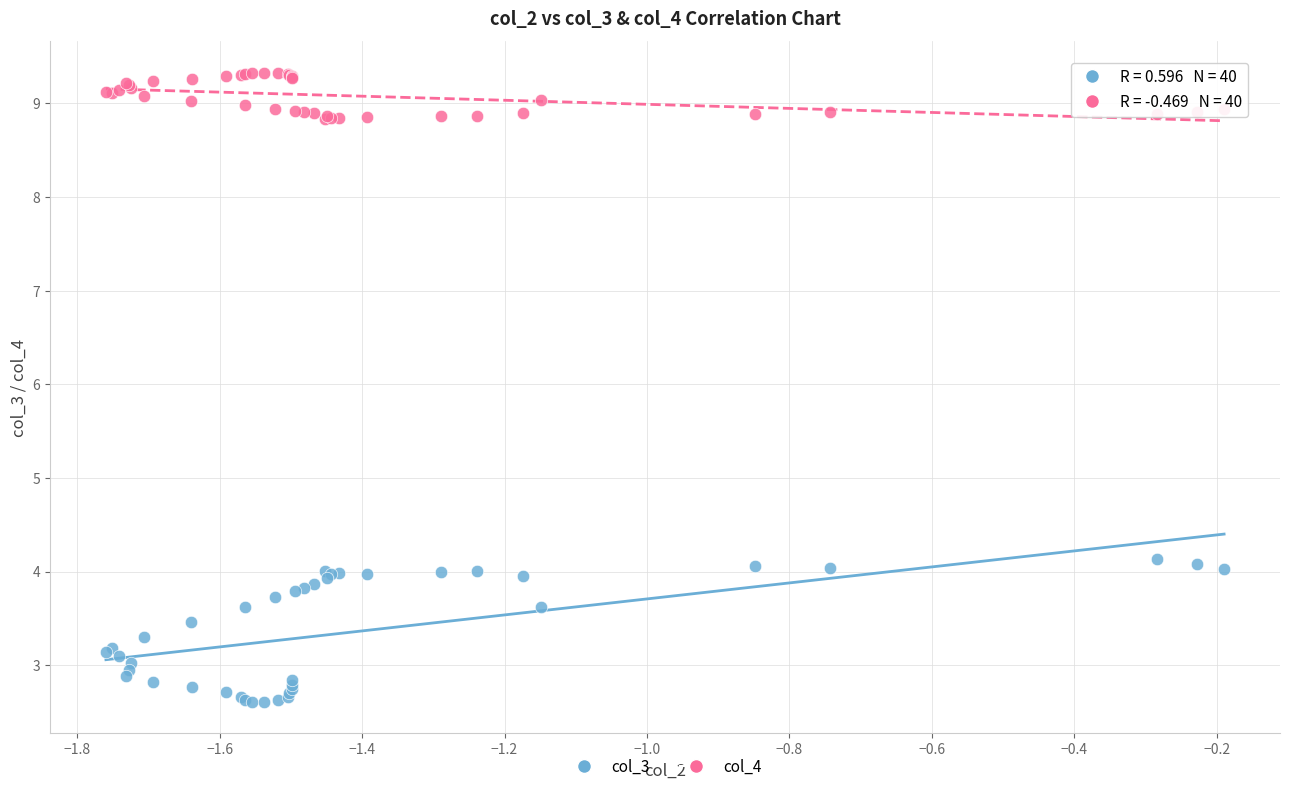

What is the X range (max minus min) for the scatter plot?

1.6